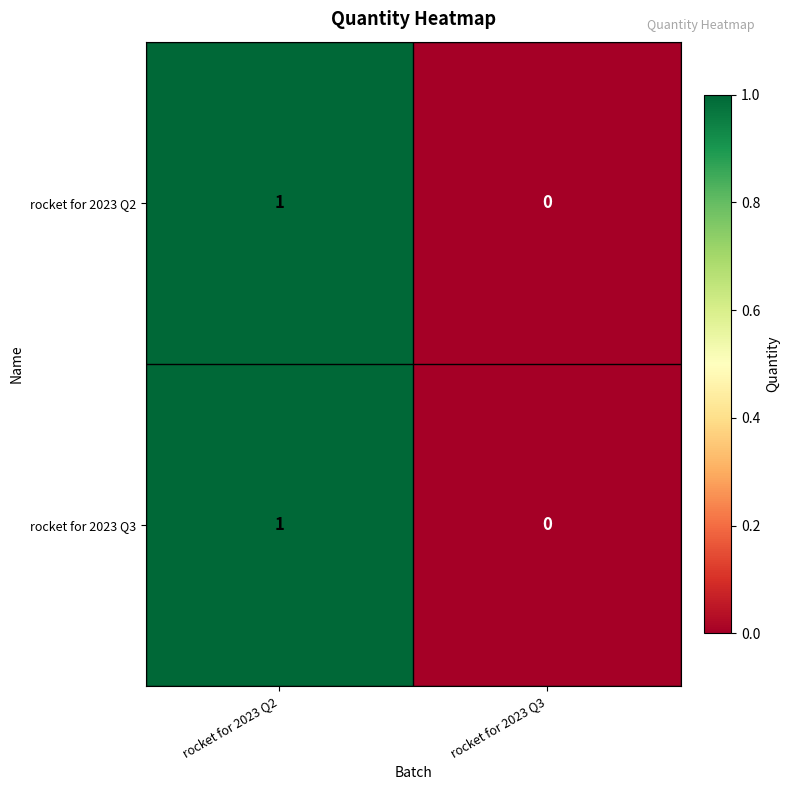

Which category has the lowest value across all series?

rocket for 2023 Q3